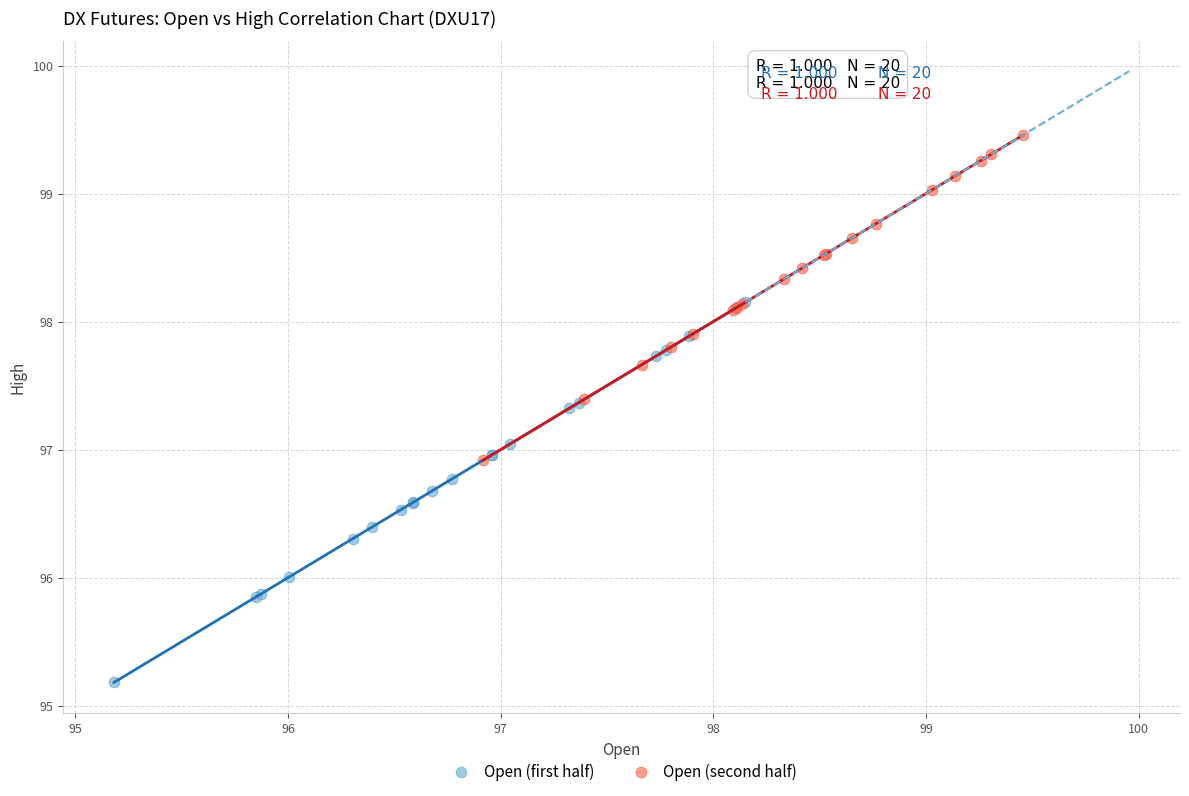

Which series contains the lowest Y value?

Open (first half)